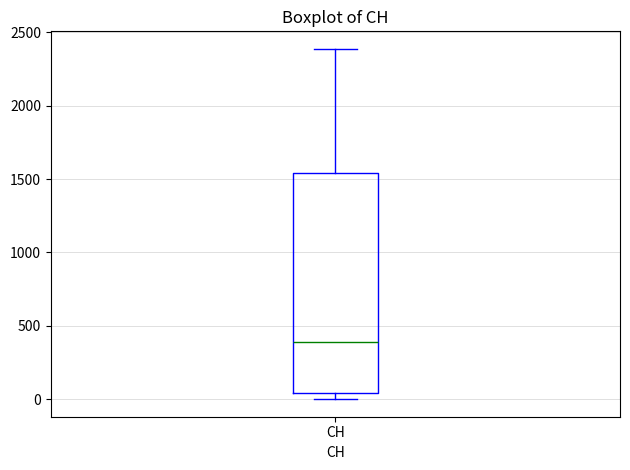

Read this box plot against the y-axis: the position of the median line, the range covered by the box, and the ends of both whiskers. The values are not printed on the chart, so give them approximately, as read against the axis.

median 400, box 50 to 1550, whiskers 0 to 2400